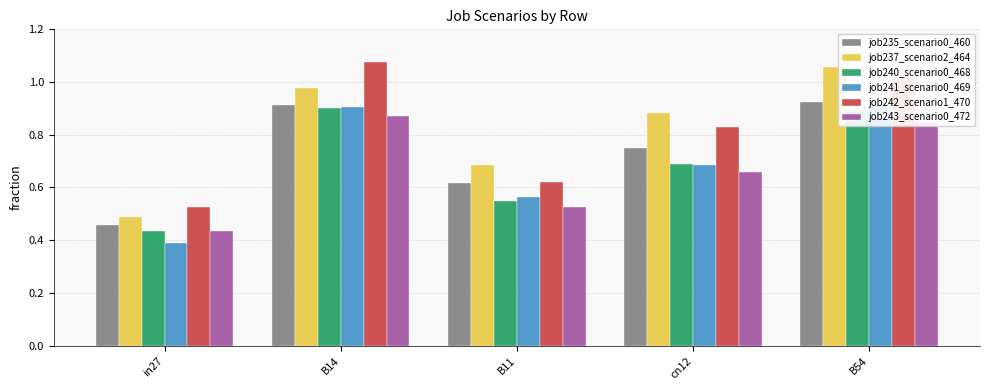

What is the greatest value displayed?

1.1